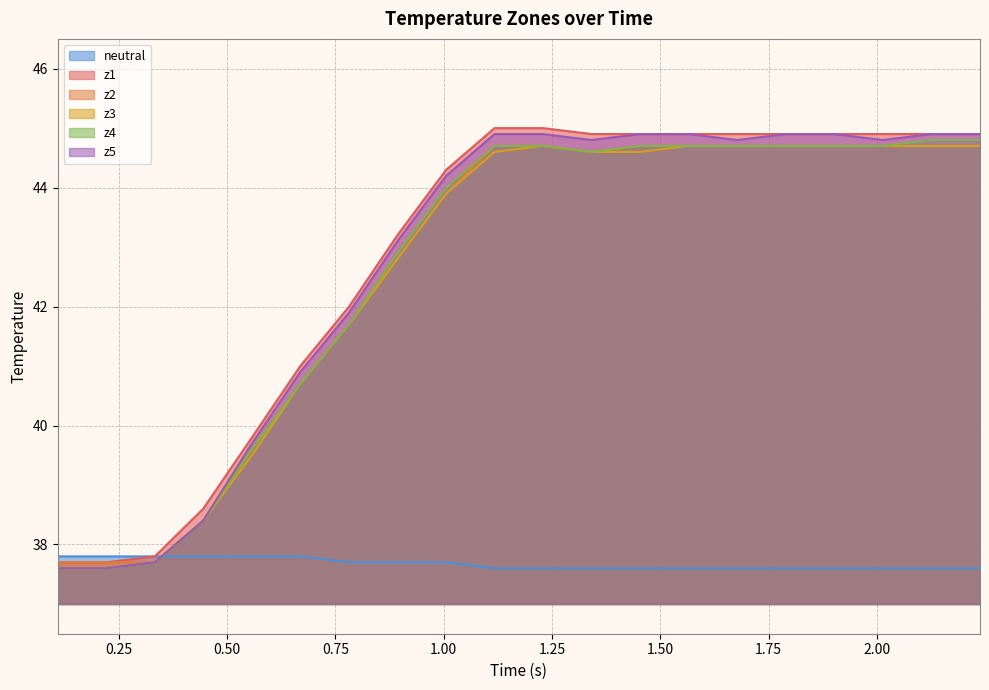

What is the smallest value displayed?

37.6